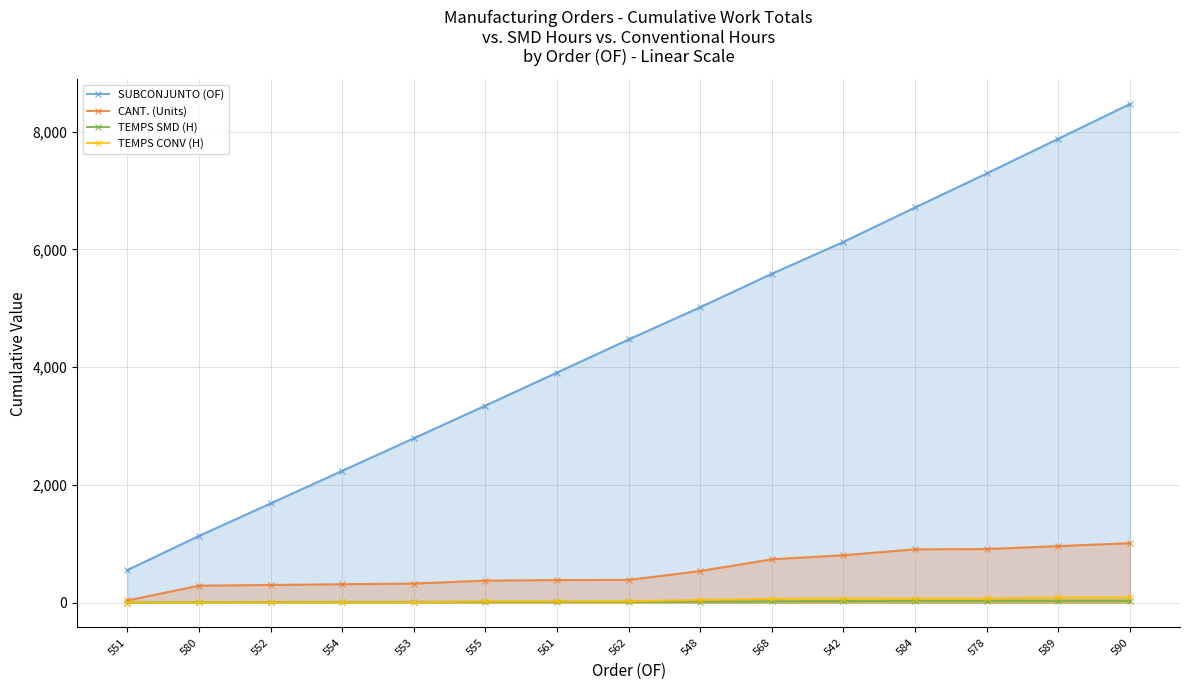

How many lines are shown in the chart?

4